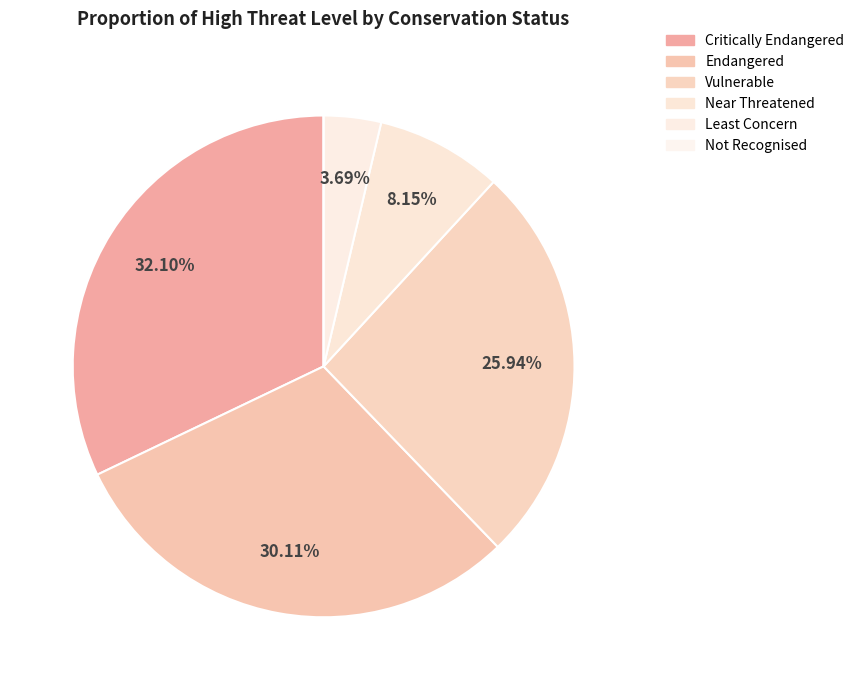

The Not Recognised slice represents 0% of the pie. True or false?

True